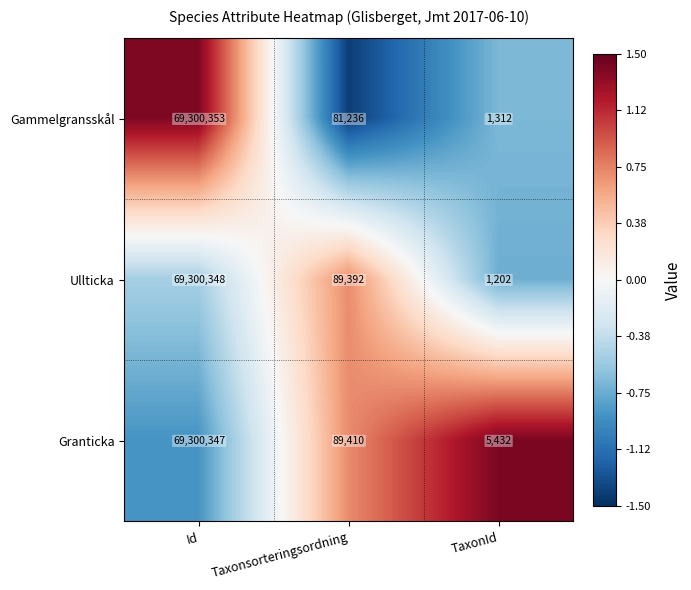

How many values in the Ullticka series are below 89392?

1